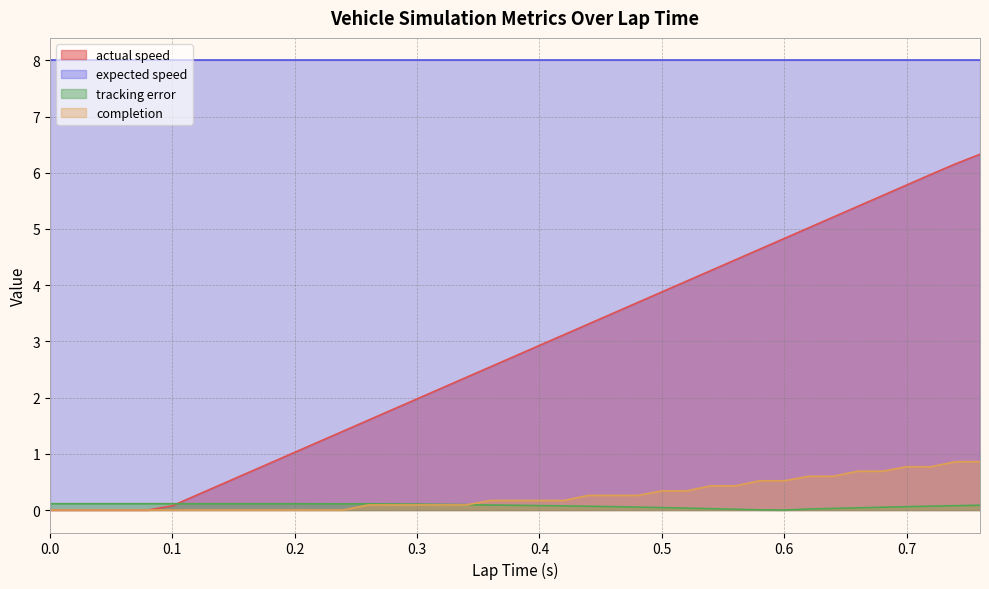

Is it true that actual speed equals 6.7 at 0.5?

False